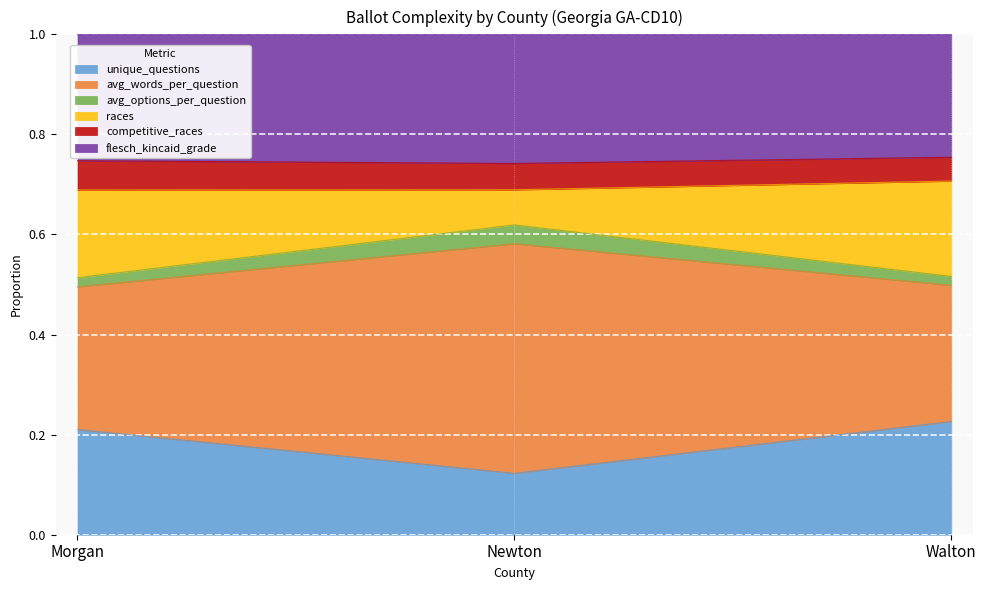

The races series shows 0.7 at Walton. True or false?

False